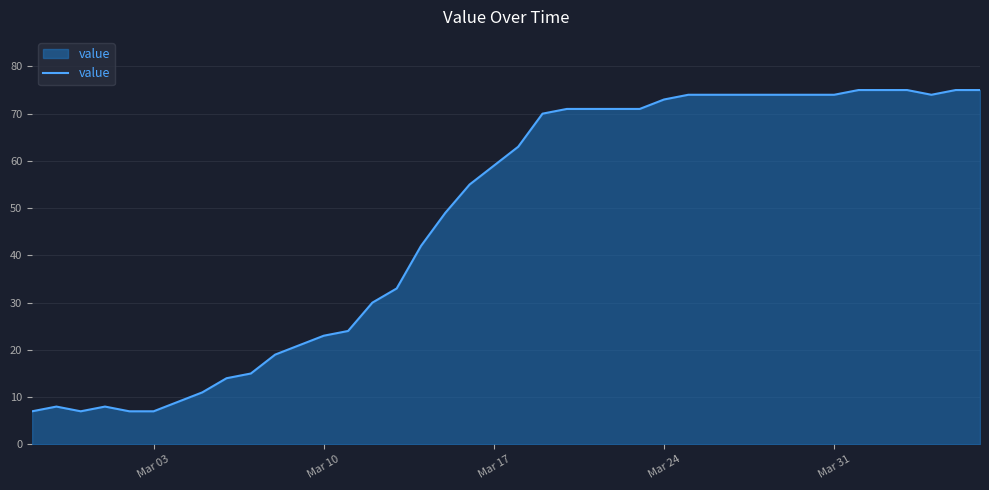

What is the maximum value shown in the chart?

75